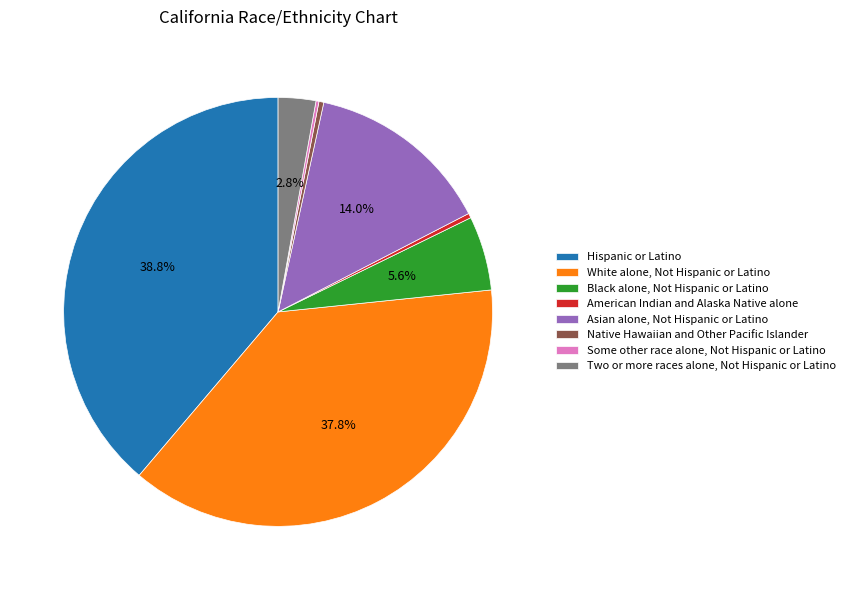

Which category has the biggest portion of the pie?

Hispanic or Latino